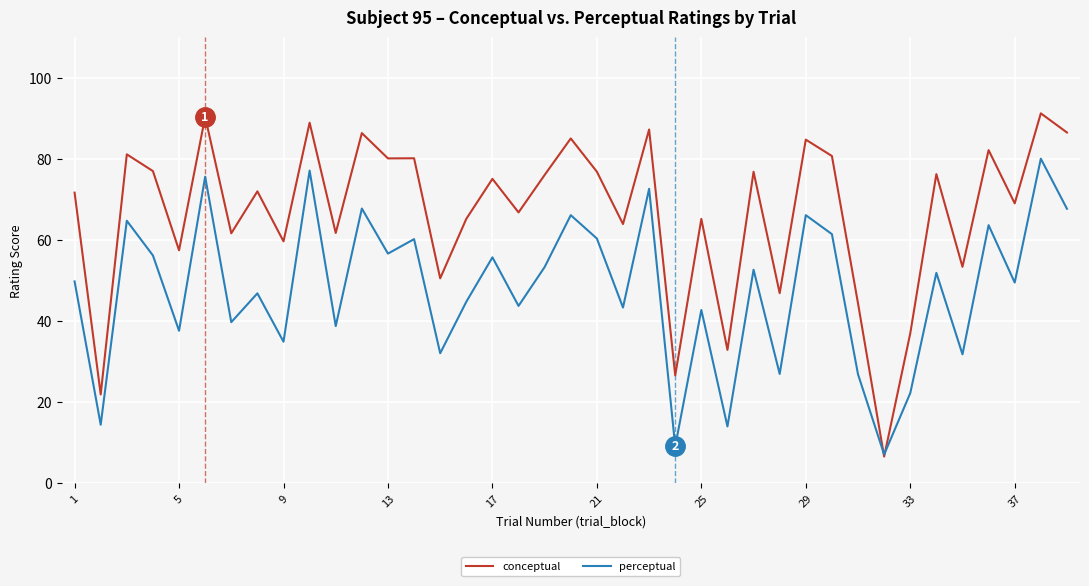

Does the chart have visible grid lines?

Yes